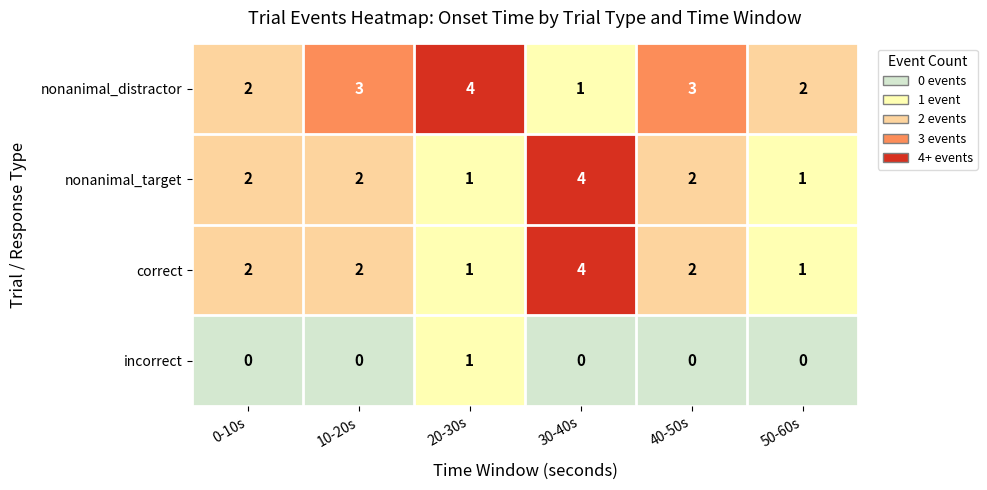

What is the spread (max minus min) of values at 40-50s?

3